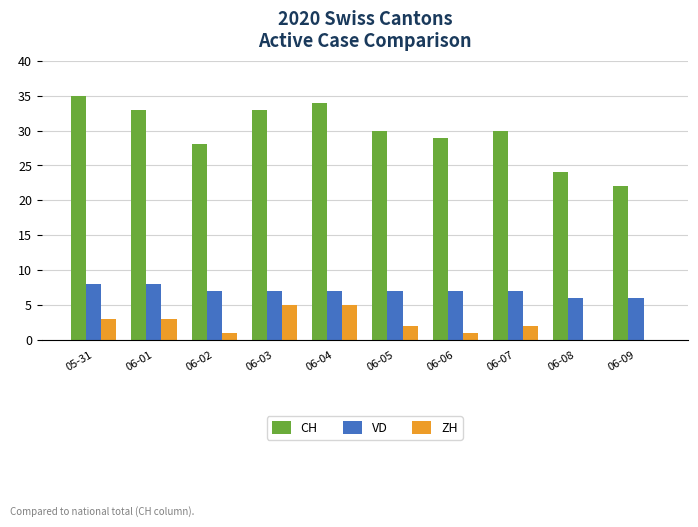

Is it true that ZH equals 2 at 06-04?

False